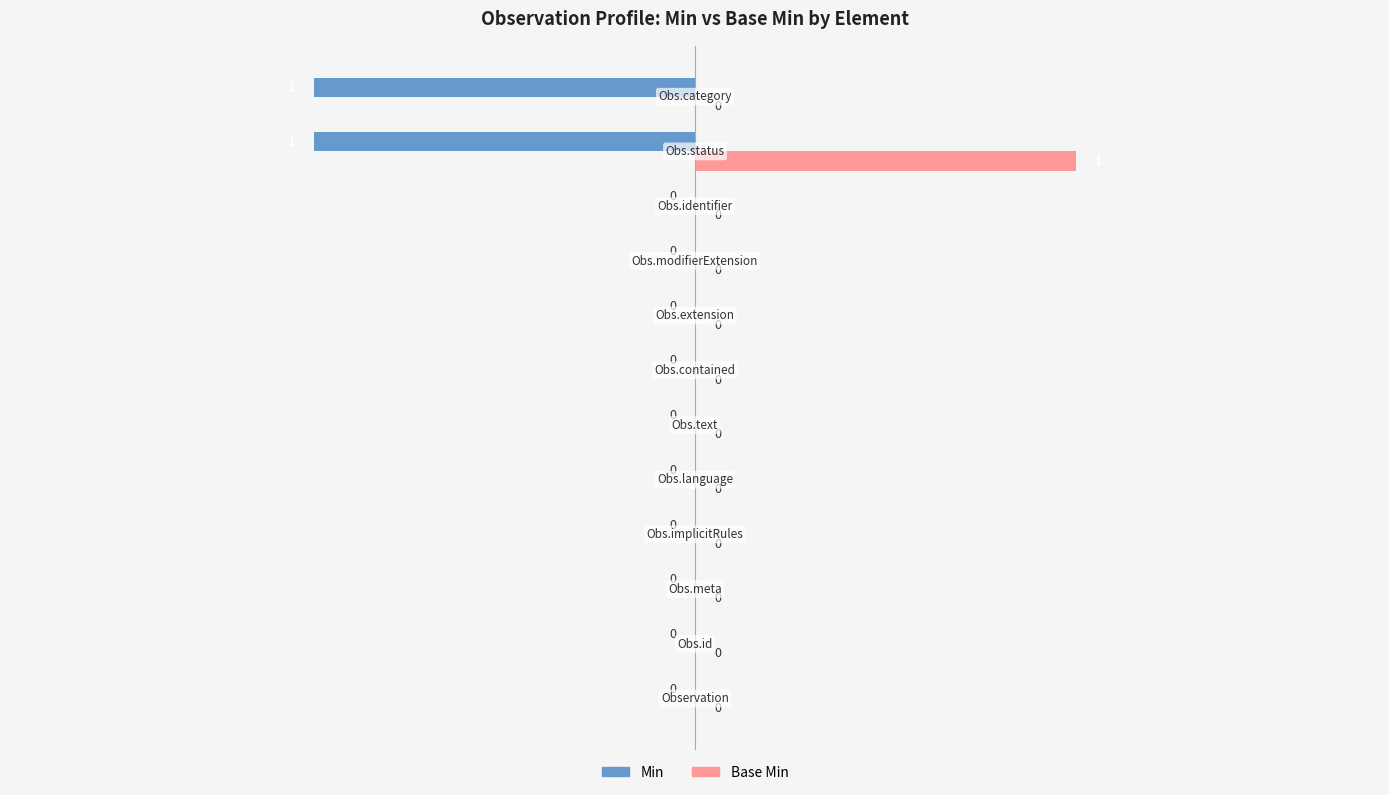

Which series has the largest total across all categories?

Base Min